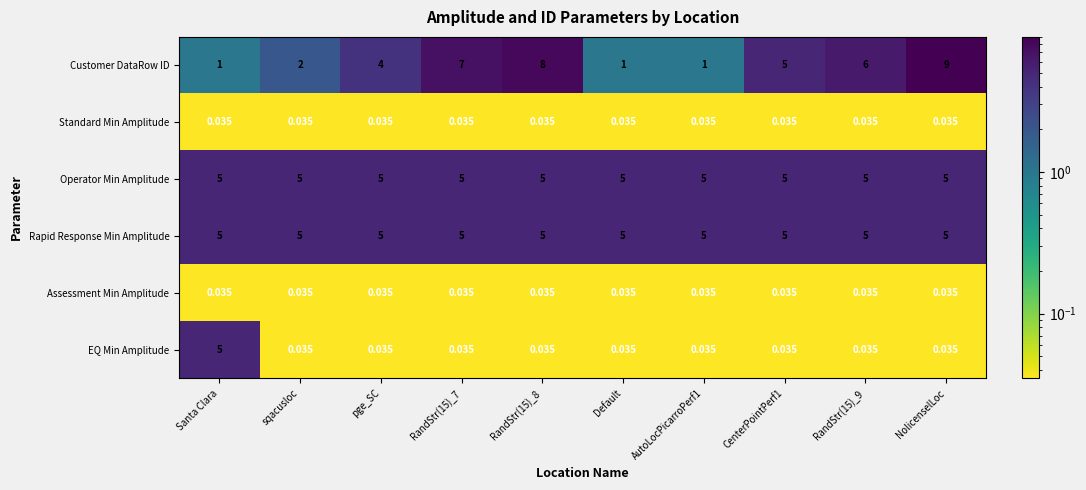

At which category is the sum across all series the highest?

NolicenselLoc